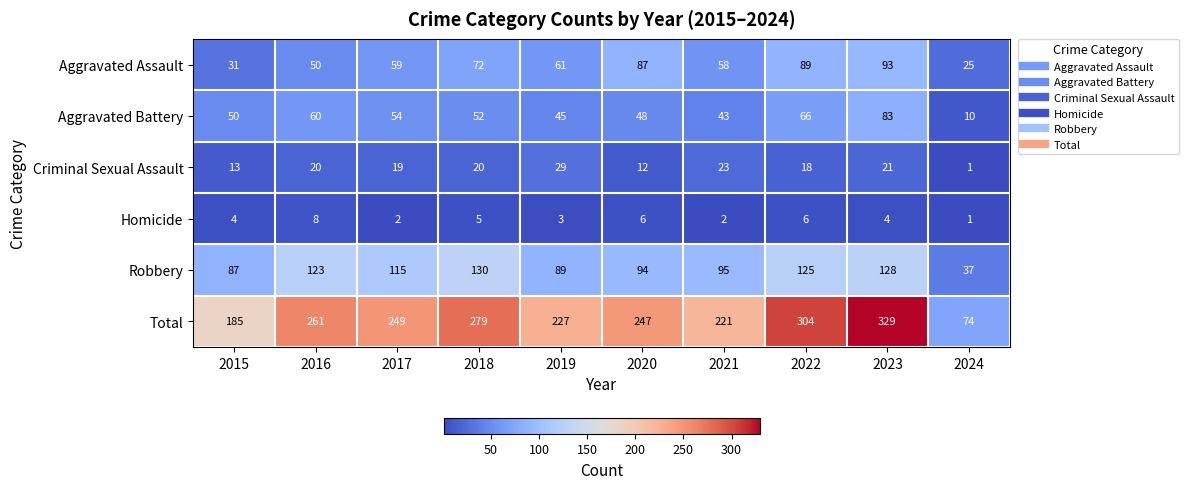

At which category does the chart reach its minimum across all series?

2024